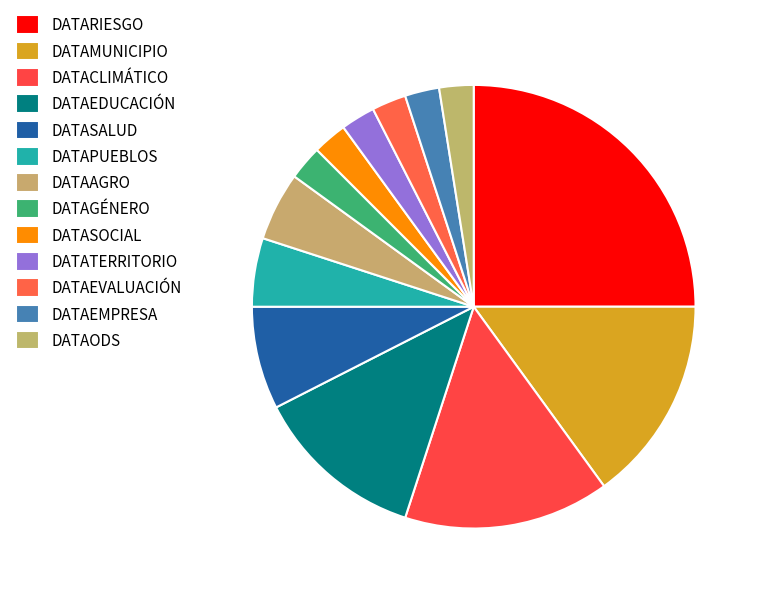

Count the number of slices in the pie.

13